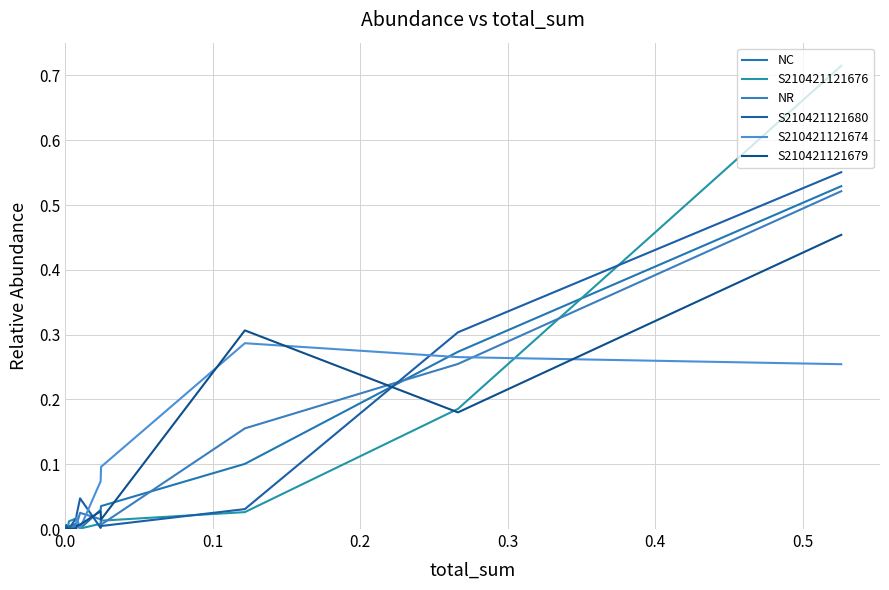

How many interior local valleys does the S210421121680 series have?

2